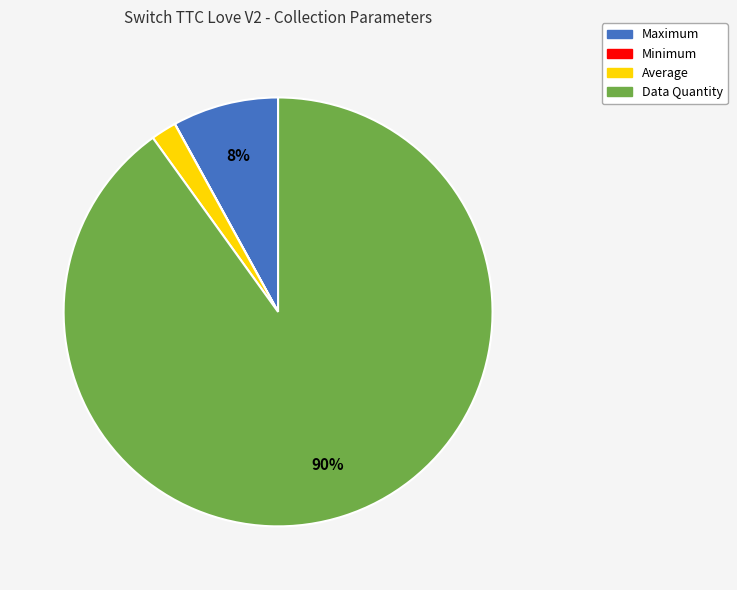

Combined, do Average and Maximum account for over 50%?

No